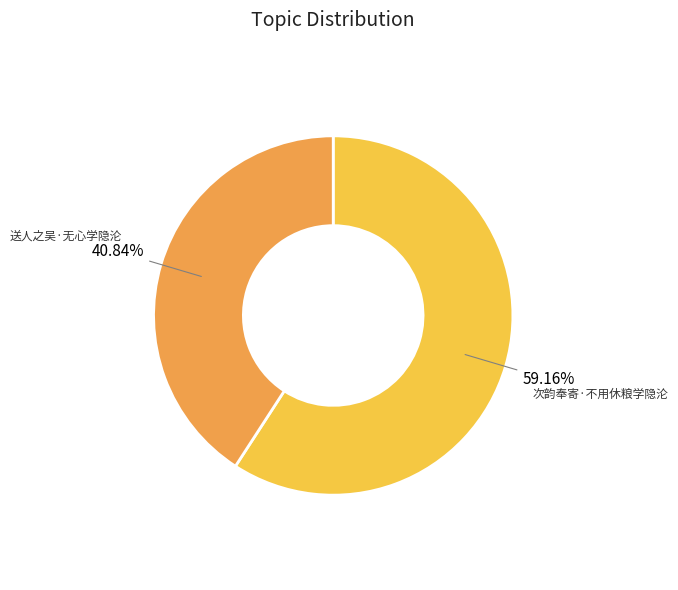

Do 送人之吴·无心学隐沦 and 次韵奉寄·不用休粮学隐沦 together represent more than half of the pie?

Yes